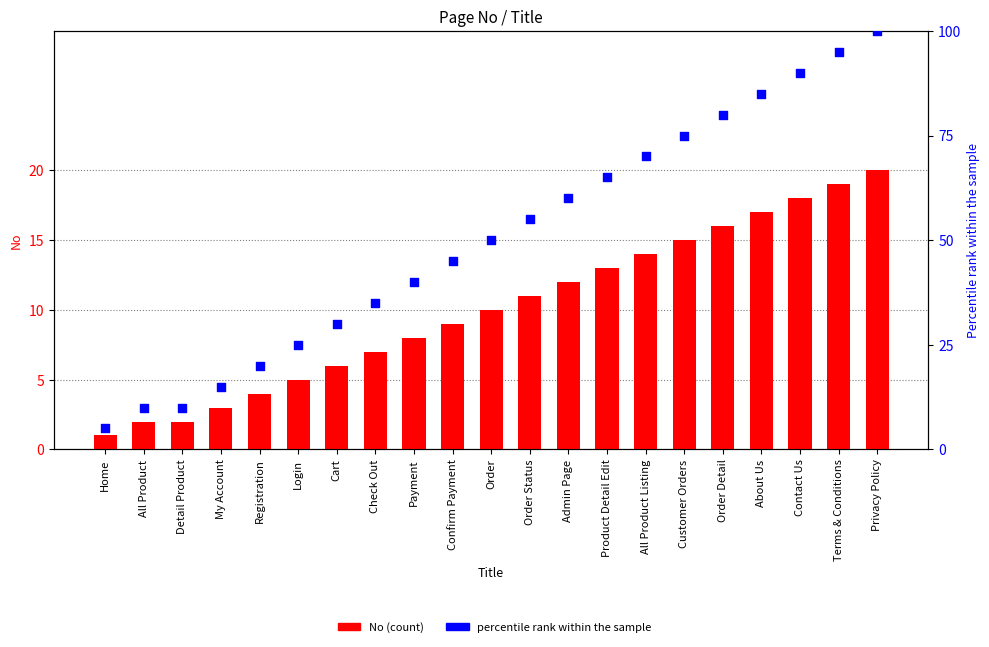

Is the value of No (count) at Privacy Policy greater than the value of percentile rank within the sample at Confirm Payment?

No